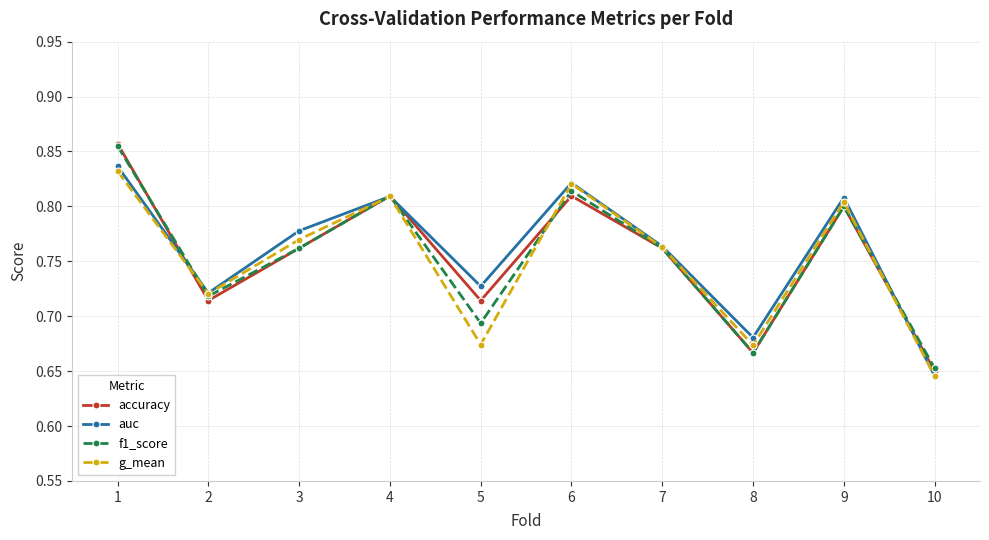

At which label is f1_score closest to 0?

10